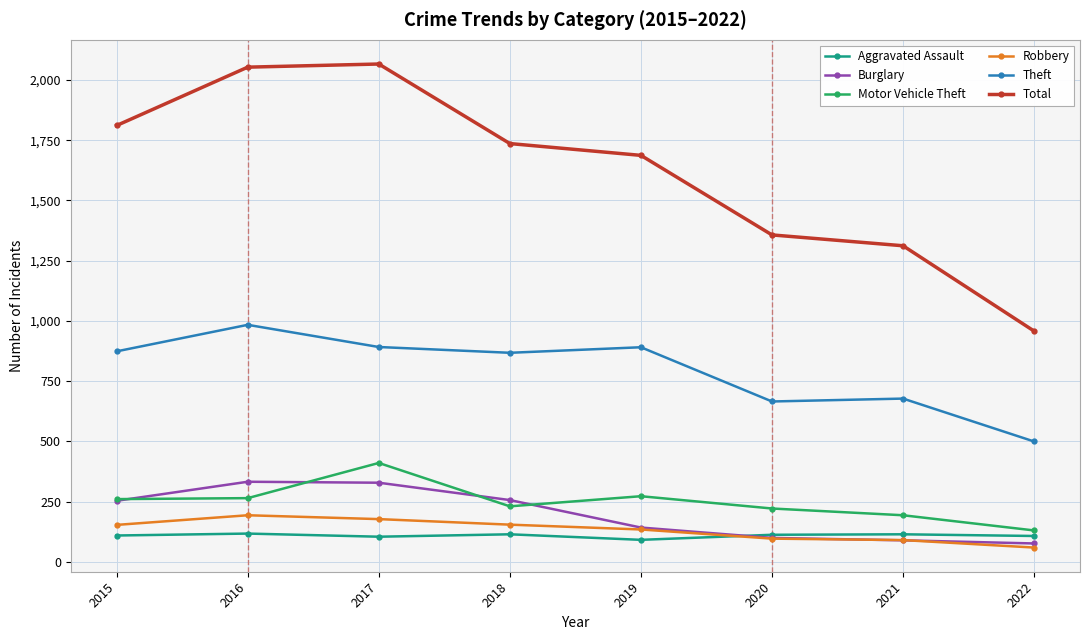

Between 2015 and 2022, which series saw the biggest shift?

Total